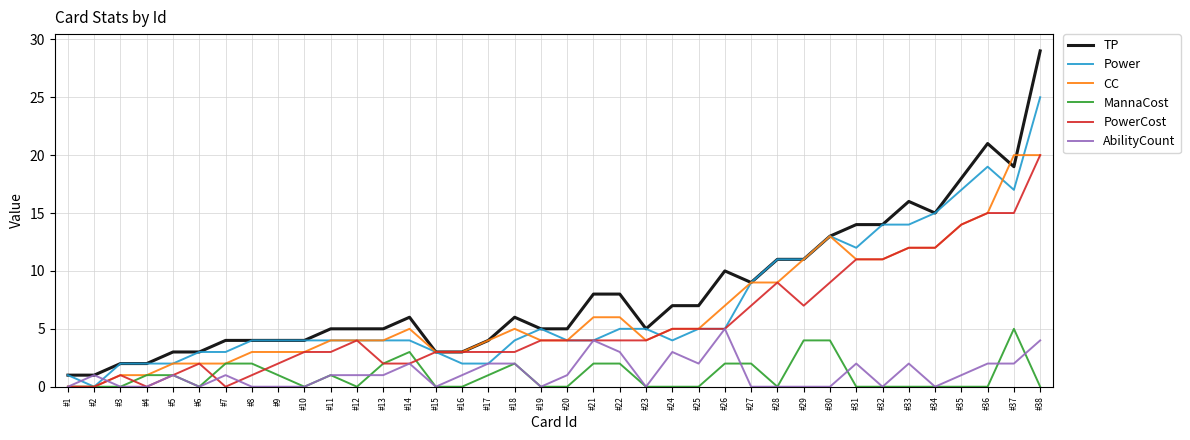

Which series has the largest total across all categories?

TP